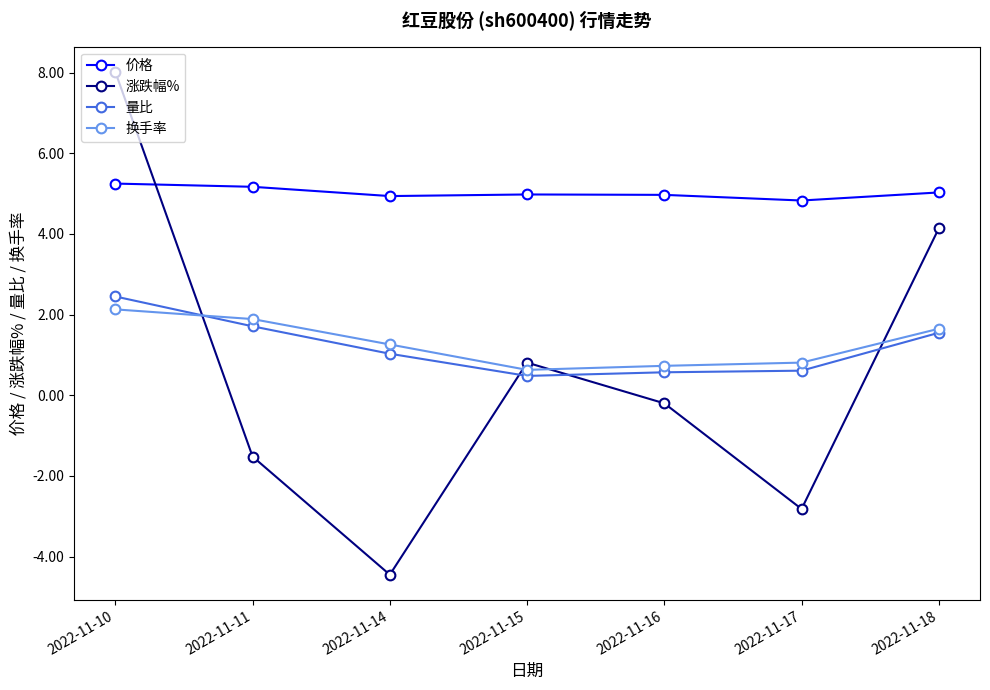

True or false: 量比 has a value of 0.6 at 2022-11-18.

False